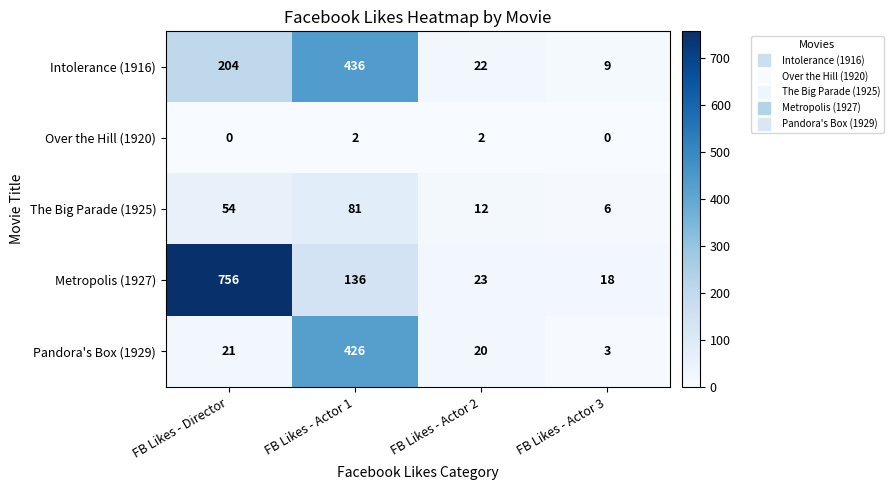

At which category is the sum across all series the highest?

FB Likes - Actor 1